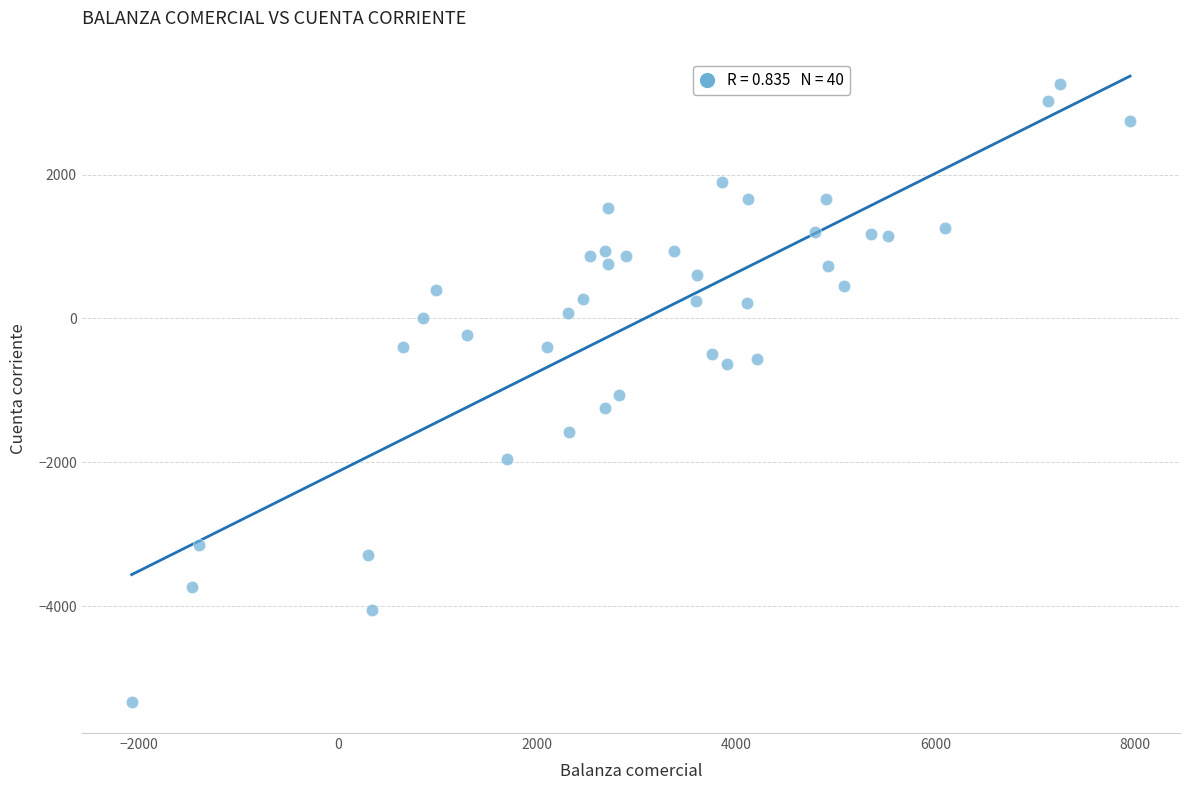

What is the range of X values (max minus min)?

10016.7